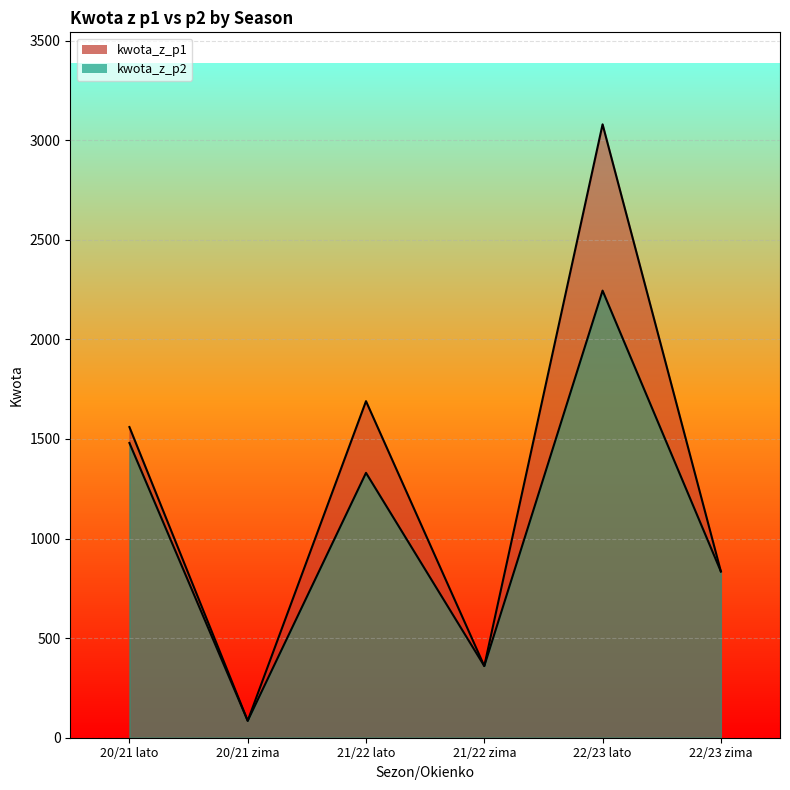

Which has a higher value, 20/21 zima or 22/23 zima?

22/23 zima